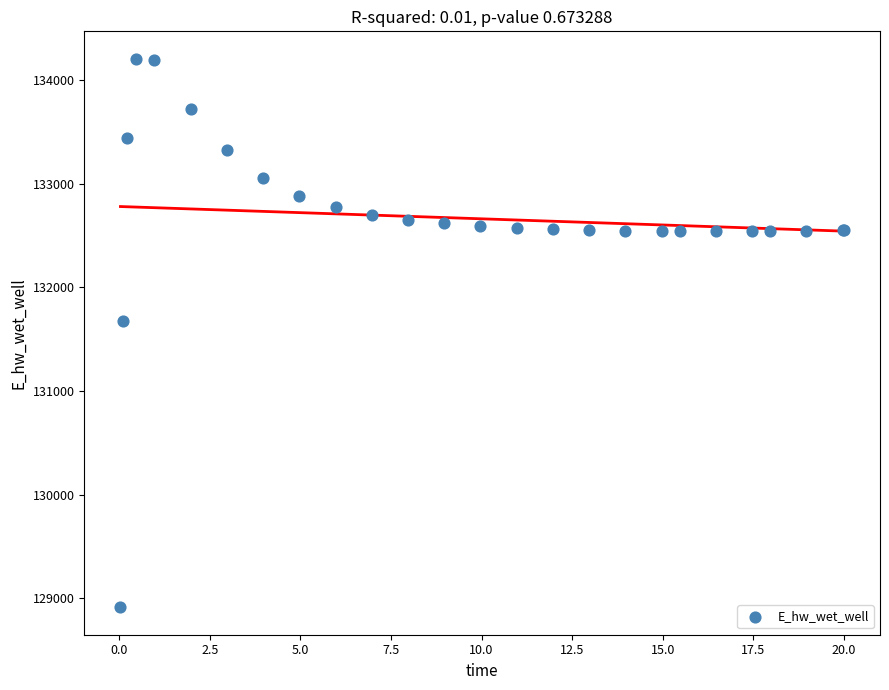

What Y value in the scatter plot is closest to 131558?

131673.0